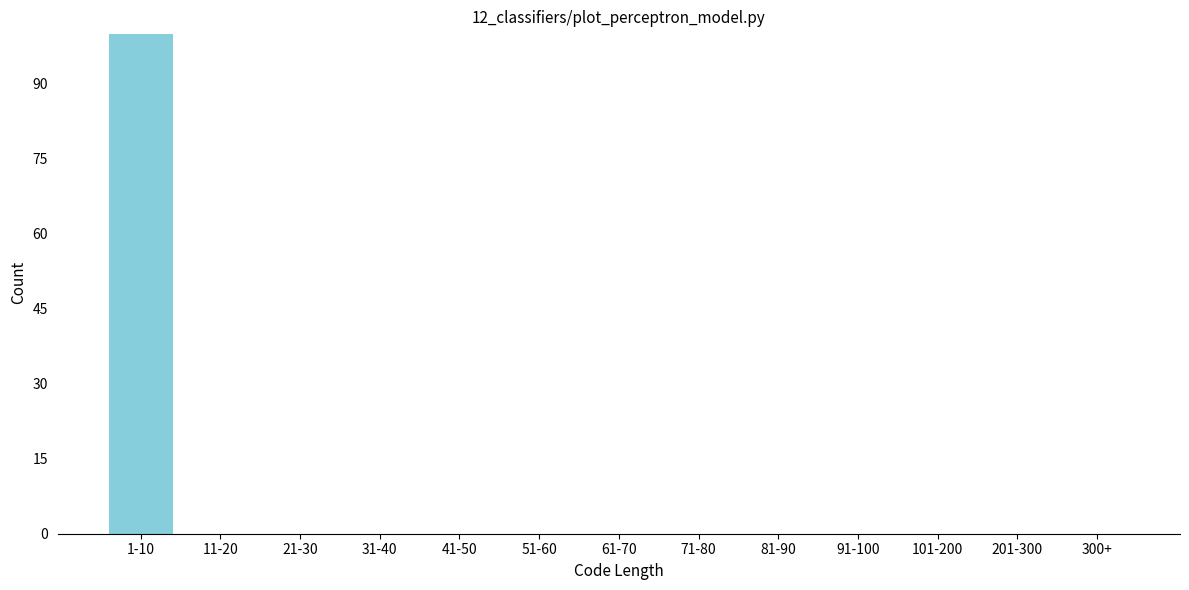

Reading right to left, transcribe all the data shown in this chart.

300+=0	201-300=0	101-200=0	91-100=0	81-90=0	71-80=0	61-70=0	51-60=0	41-50=0	31-40=0	21-30=0	11-20=0	1-10=100